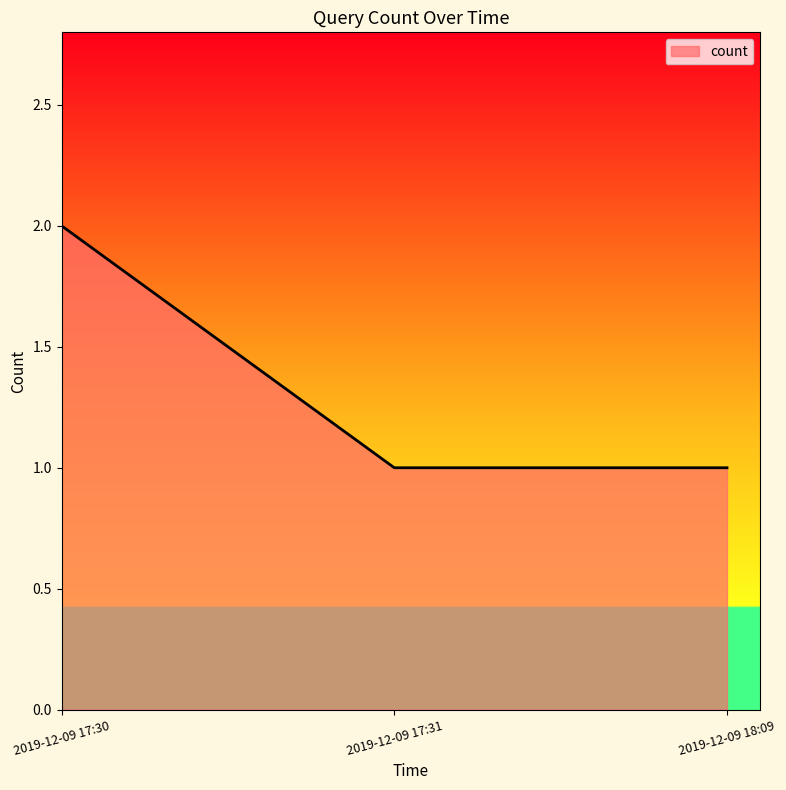

True or false: the data shows 3 at 2019-12-09 17:30.

False